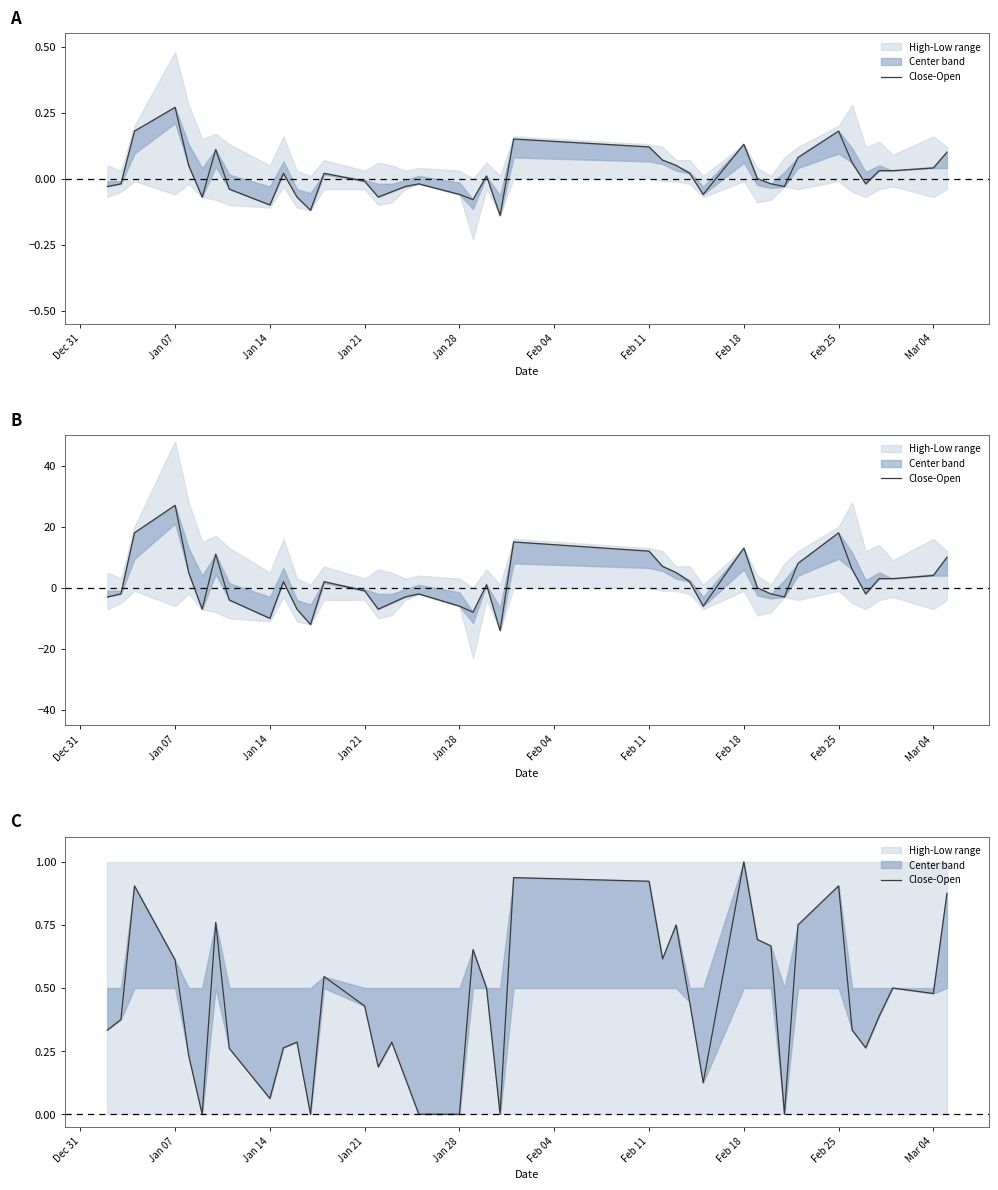

True or false: the data shows 0.3 at Jan 28.

False